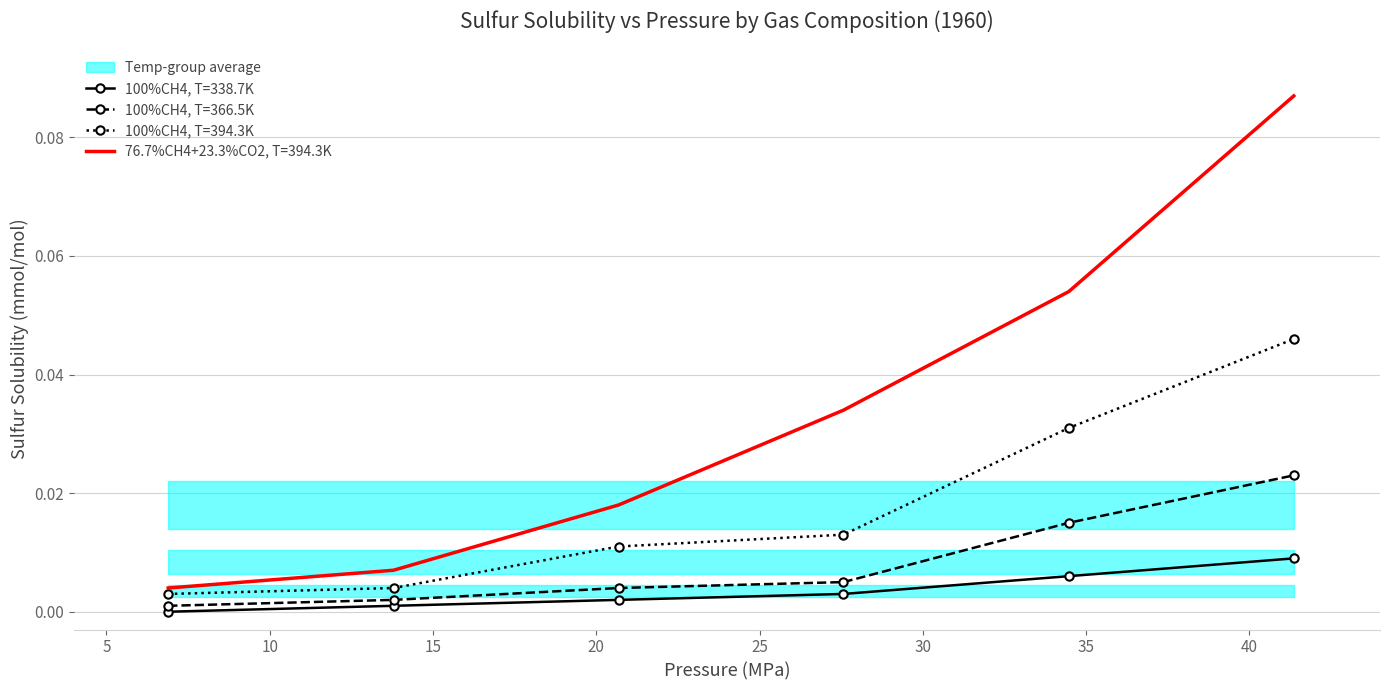

True or false: 100%CH4, T=394.3K and 100%CH4, T=366.5K intersect in this chart.

False